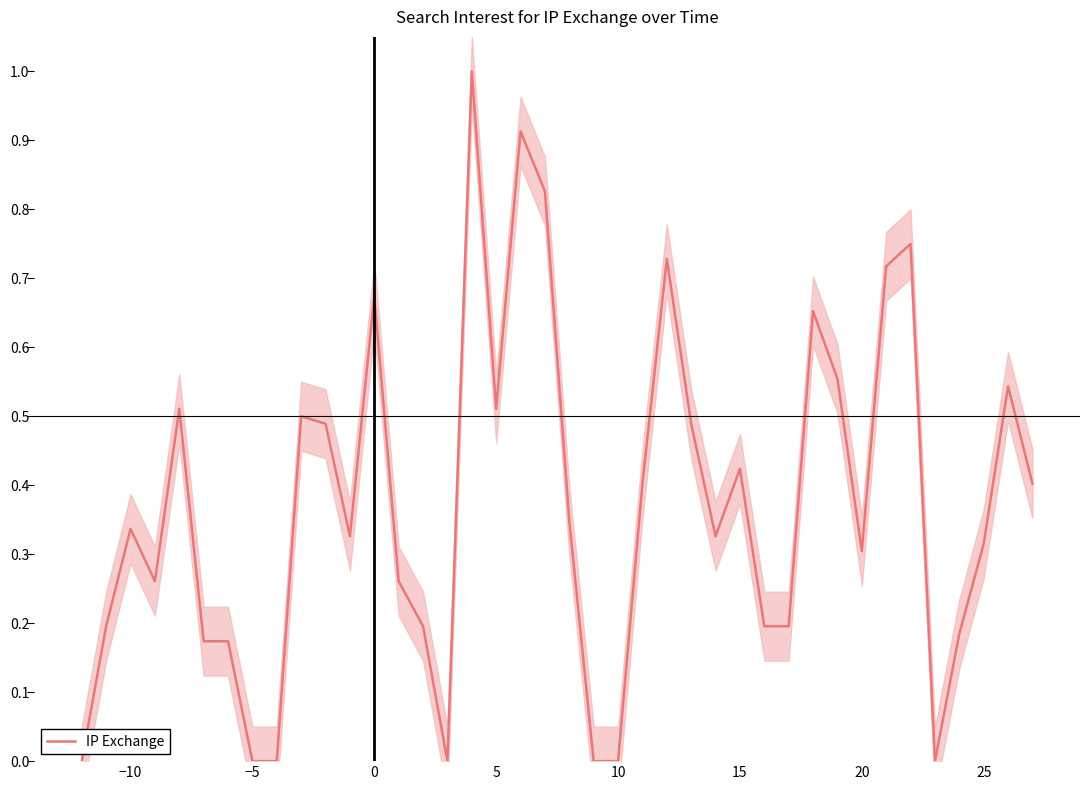

What is the highest value of the IP Exchange series?

1.0